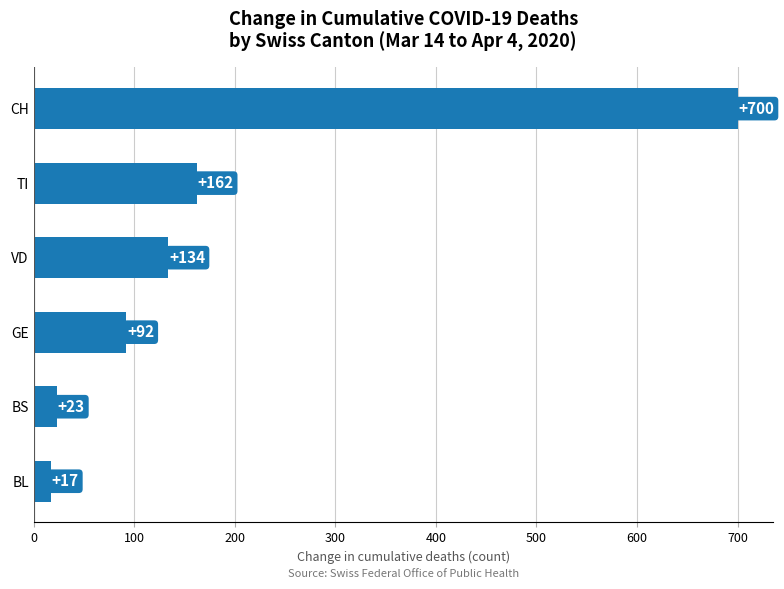

Count the number of categories in the chart.

6